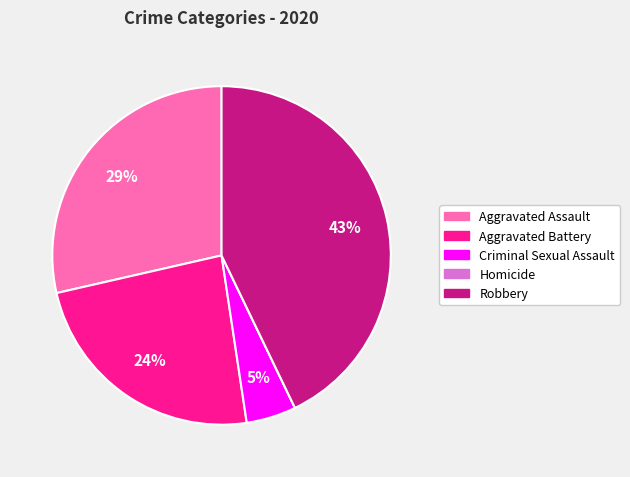

To the nearest percent, what is the average slice percentage?

20%